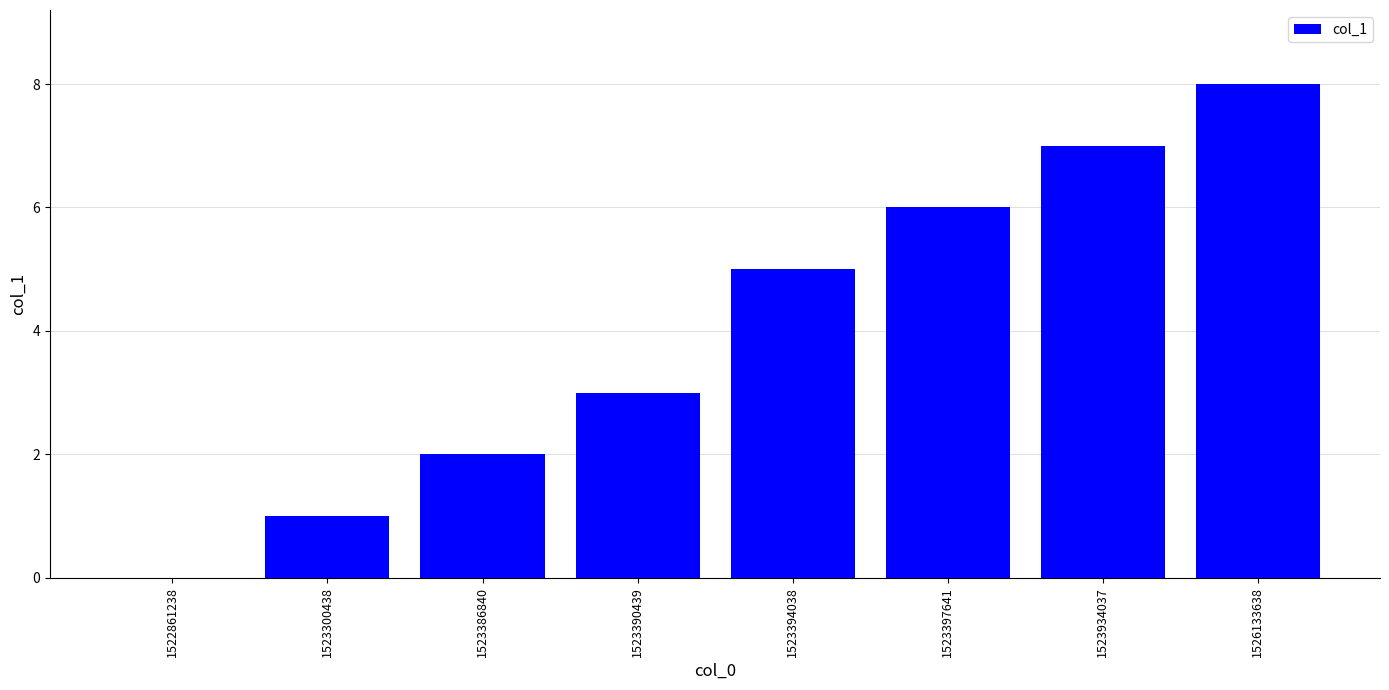

What is the maximum value shown in the chart?

8